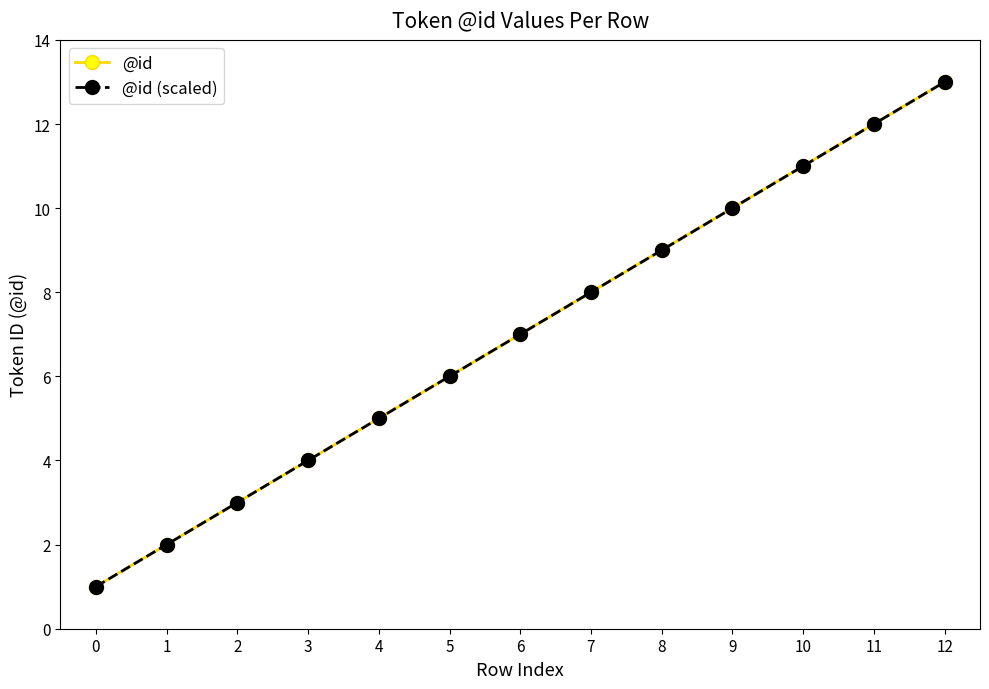

What is the difference between the maximum and minimum values in the @id series?

12